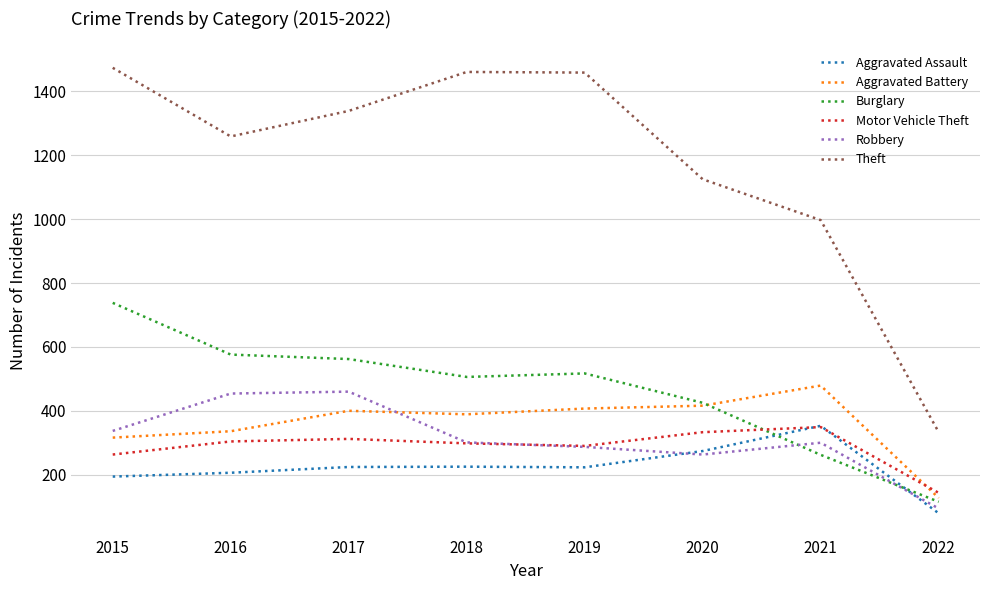

Where does the Robbery series first go above 301?

2015